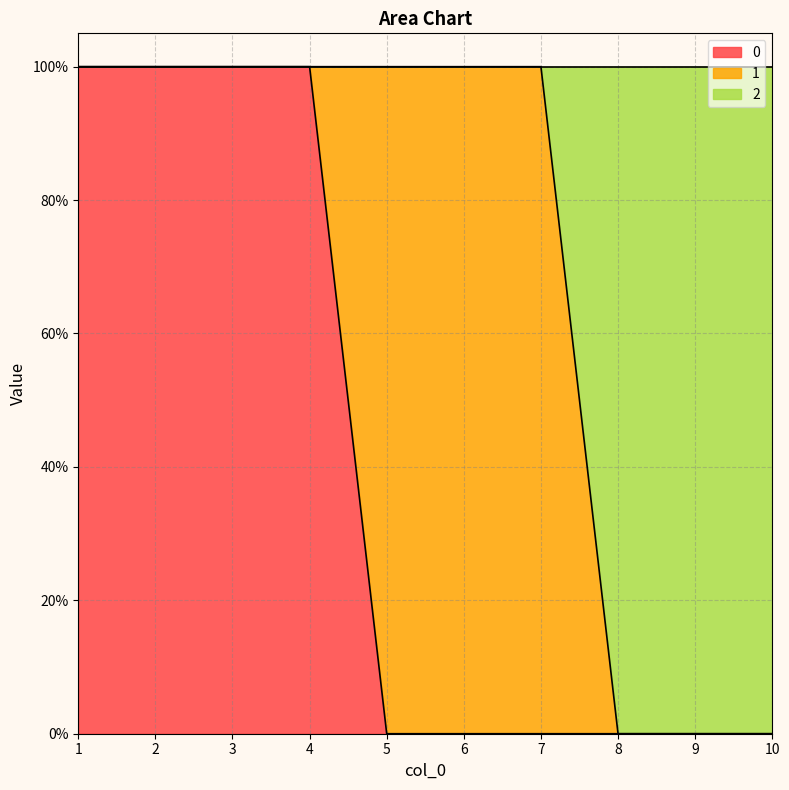

True or false: 0 and 2 cross at least once.

False